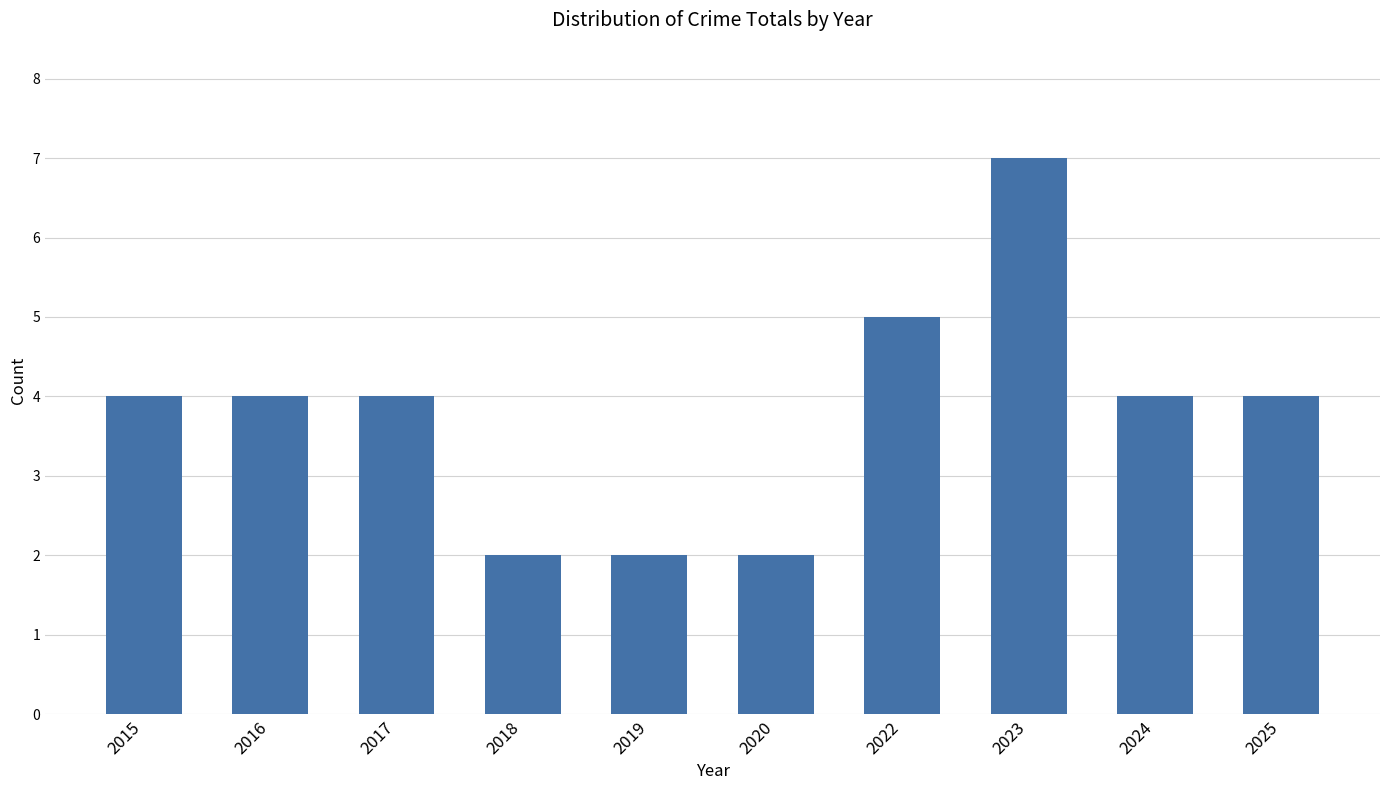

What is the maximum value shown in the chart?

7